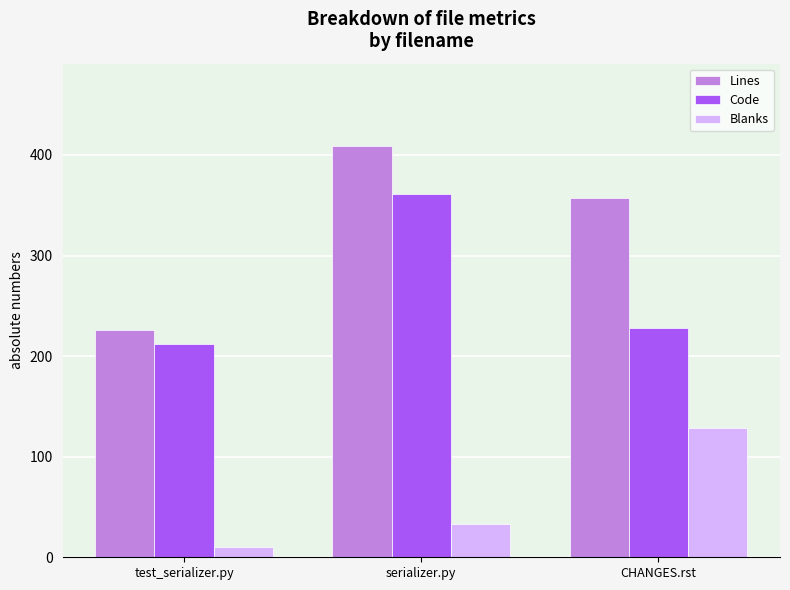

How many groups of bars are there?

3